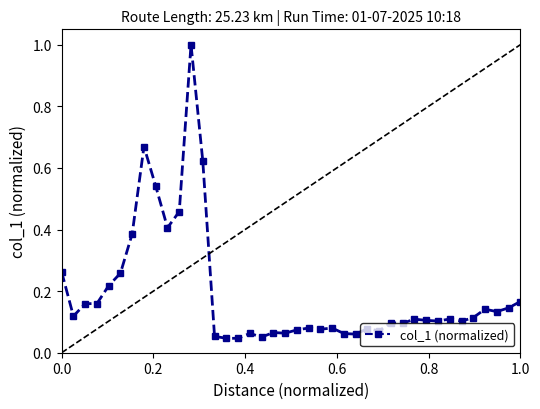

How many series are shown in this chart?

1